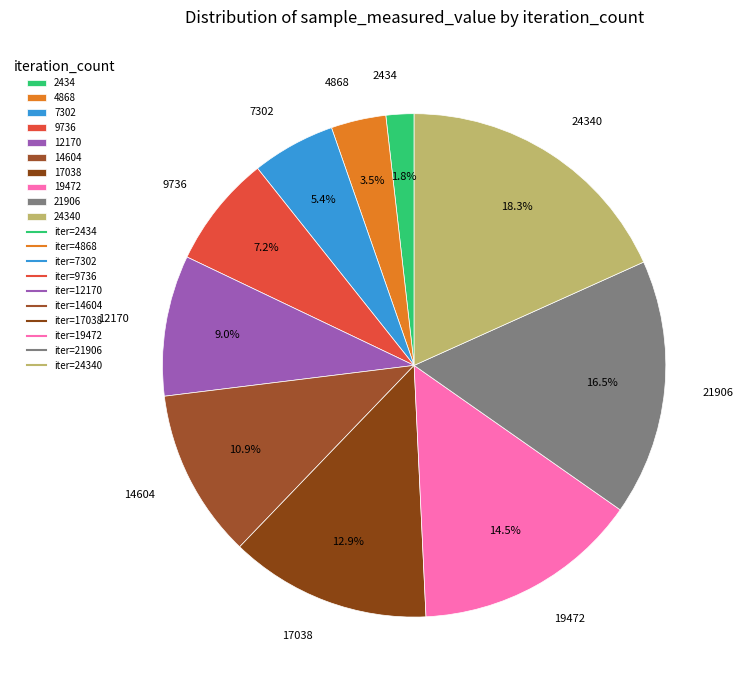

What is the total percentage of 7302 and 2434?

7.2%